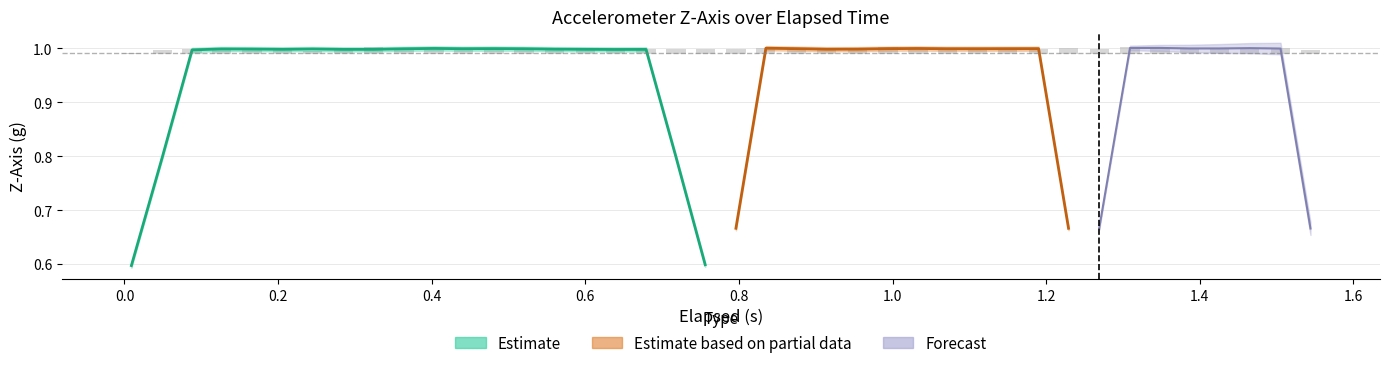

At how many categories does at least one series exceed 0?

40